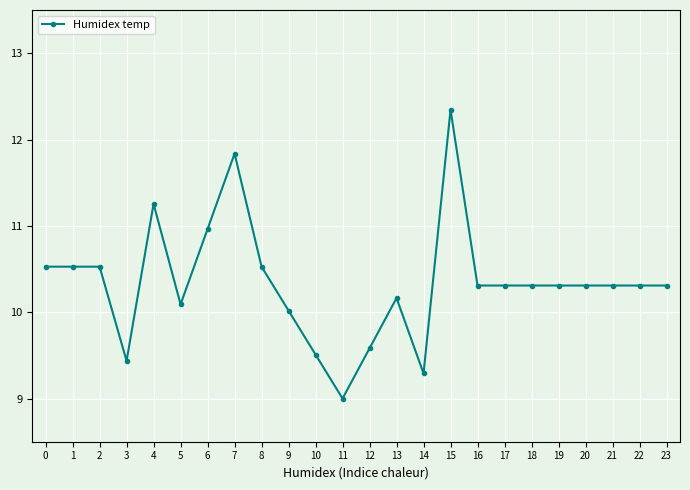

Where is the data nearest to the value 10?

9